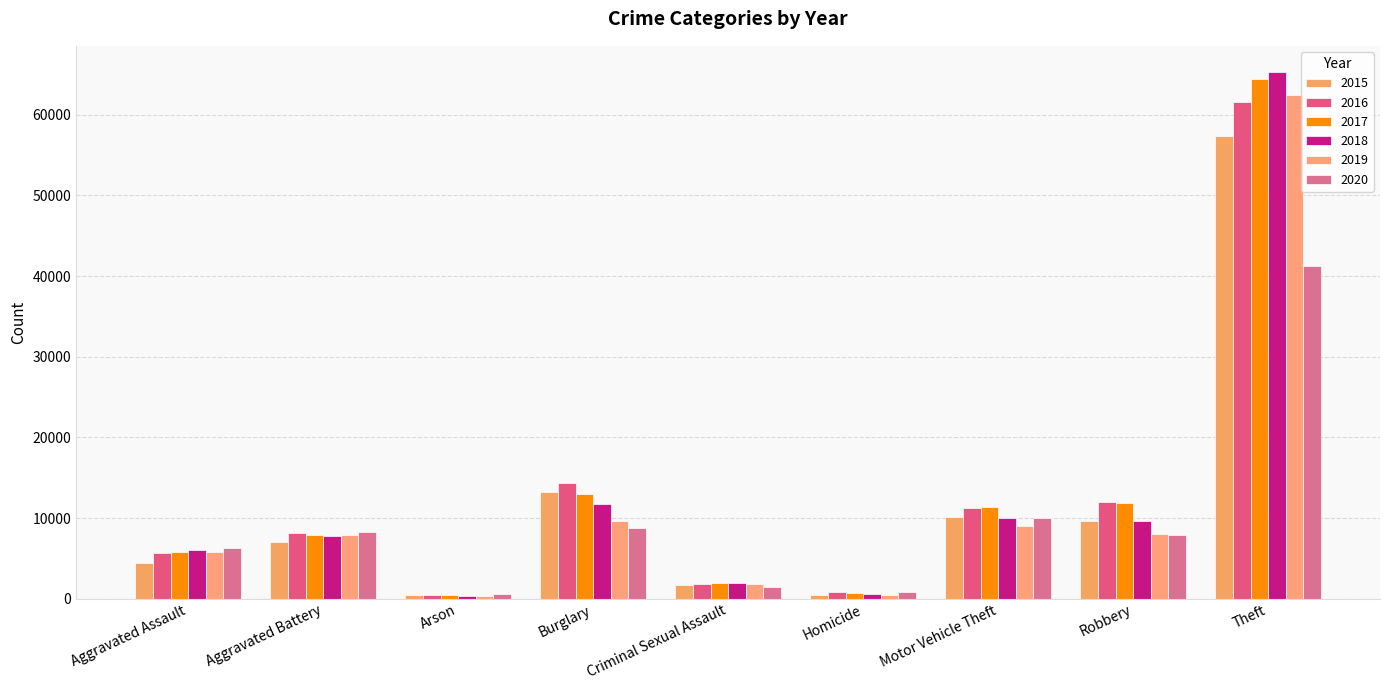

Count the number of categories in the chart.

9